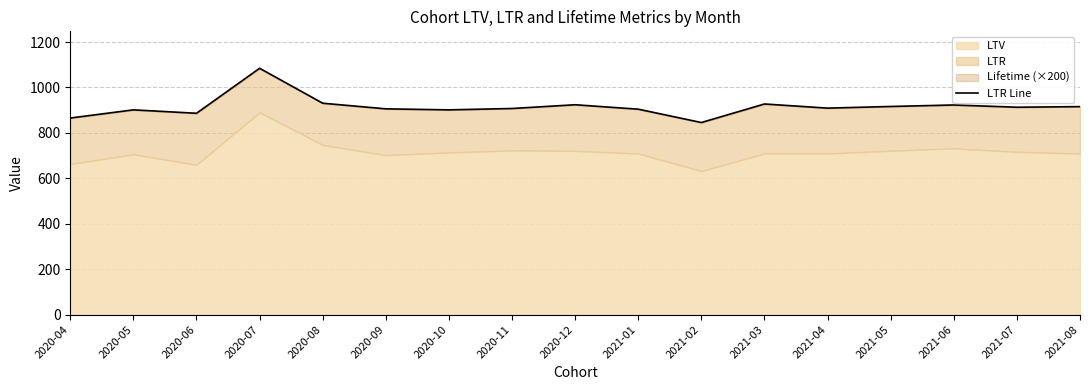

Is it true that the value at 2021-08 is 915.7?

True